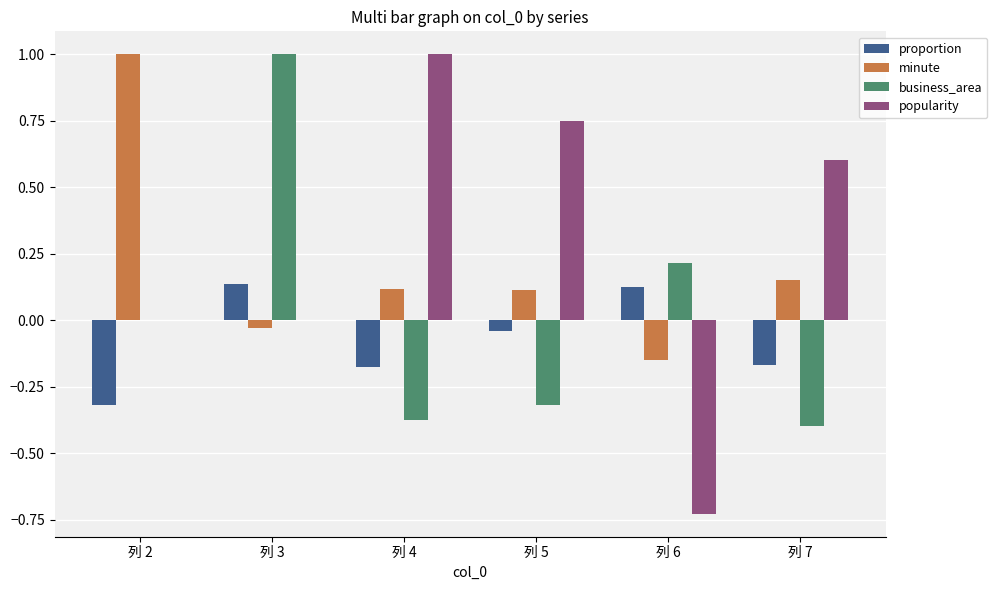

Does the chart contain stacked bars?

No